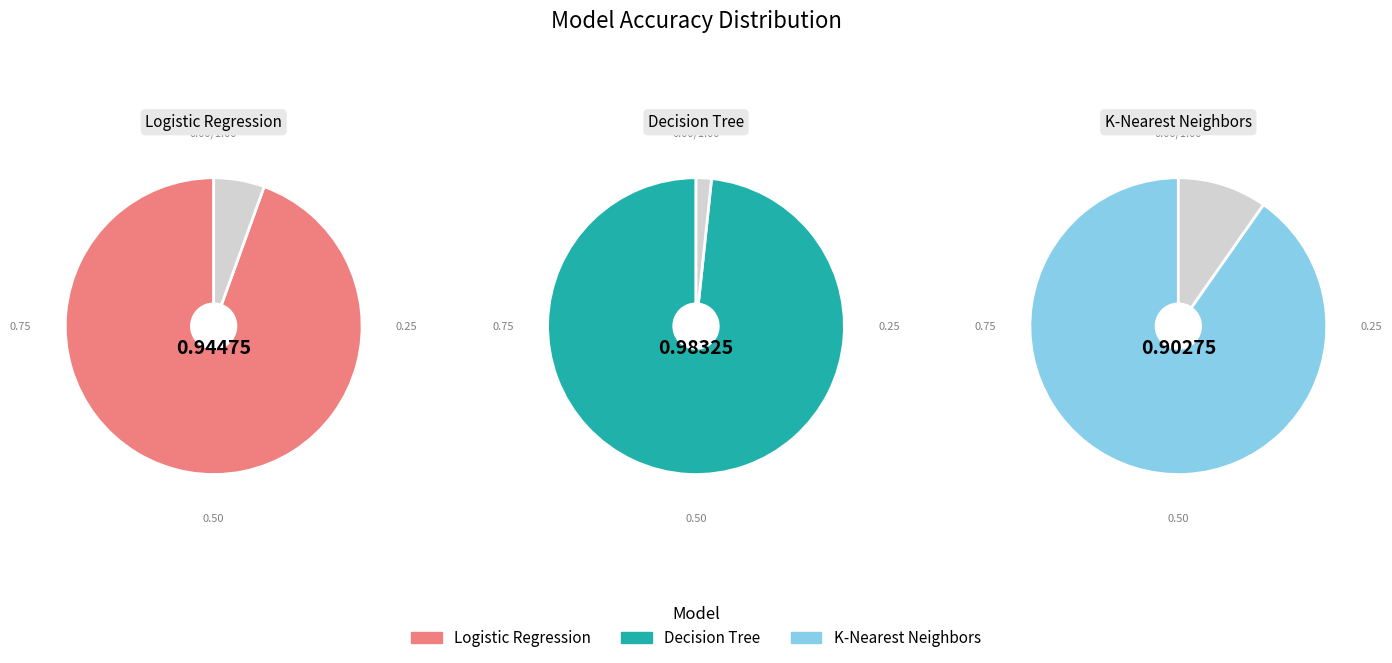

To the nearest percent, what portion does K-Nearest Neighbors represent?

32%